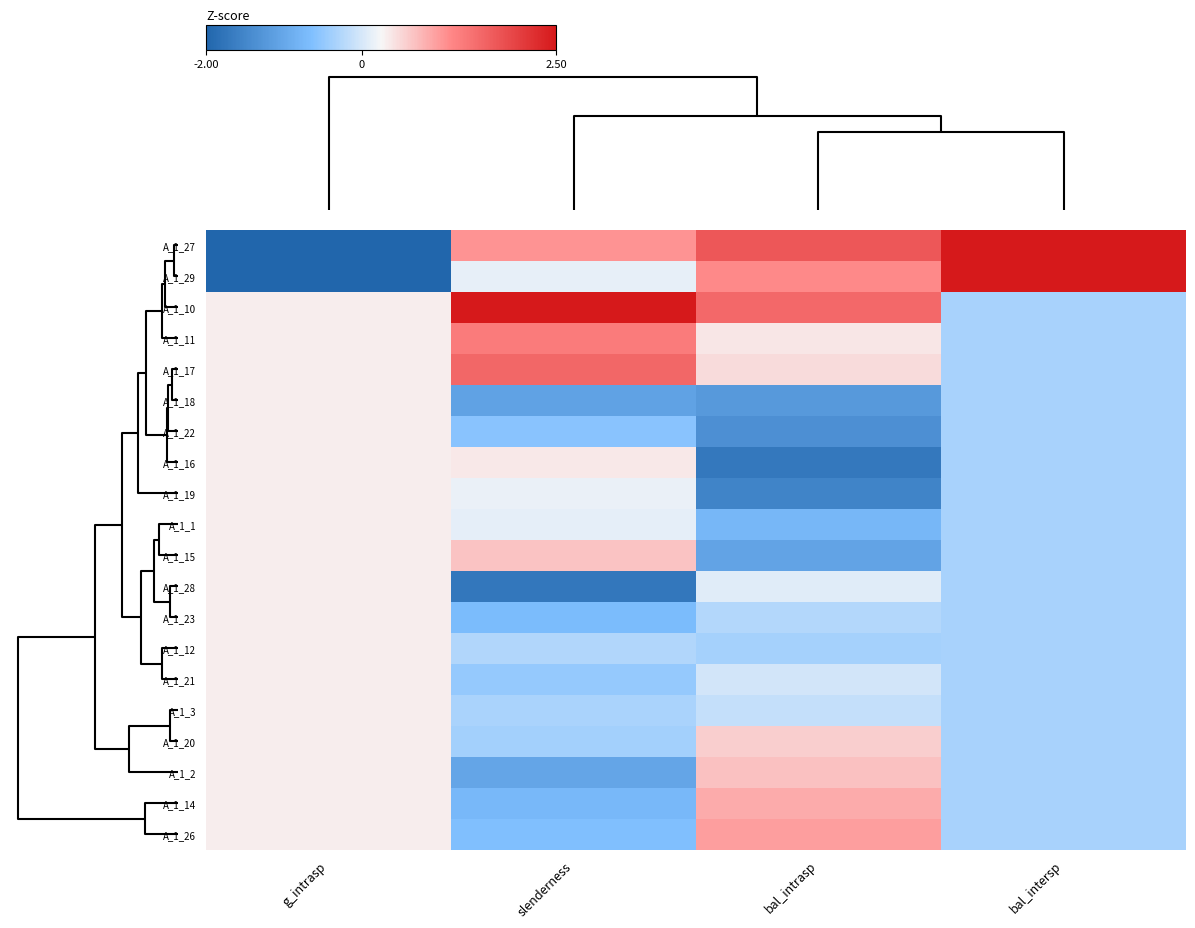

Reading right to left, transcribe all the data shown in this chart.

A_1_27: bal_intersp=3.0	bal_intrasp=1.7	slenderness=1.0	g_intrasp=-3.0
A_1_29: bal_intersp=3.0	bal_intrasp=1.1	slenderness=0.1	g_intrasp=-3.0
A_1_10: bal_intersp=-0.3	bal_intrasp=1.5	slenderness=2.6	g_intrasp=0.3
A_1_11: bal_intersp=-0.3	bal_intrasp=0.4	slenderness=1.3	g_intrasp=0.3
A_1_17: bal_intersp=-0.3	bal_intrasp=0.5	slenderness=1.5	g_intrasp=0.3
A_1_18: bal_intersp=-0.3	bal_intrasp=-1.2	slenderness=-1.1	g_intrasp=0.3
A_1_22: bal_intersp=-0.3	bal_intrasp=-1.4	slenderness=-0.6	g_intrasp=0.3
A_1_16: bal_intersp=-0.3	bal_intrasp=-1.7	slenderness=0.4	g_intrasp=0.3
A_1_19: bal_intersp=-0.3	bal_intrasp=-1.5	slenderness=0.2	g_intrasp=0.3
A_1_1: bal_intersp=-0.3	bal_intrasp=-0.8	slenderness=0.1	g_intrasp=0.3
A_1_15: bal_intersp=-0.3	bal_intrasp=-1.1	slenderness=0.7	g_intrasp=0.3
A_1_28: bal_intersp=-0.3	bal_intrasp=0.1	slenderness=-1.7	g_intrasp=0.3
A_1_23: bal_intersp=-0.3	bal_intrasp=-0.2	slenderness=-0.7	g_intrasp=0.3
A_1_12: bal_intersp=-0.3	bal_intrasp=-0.4	slenderness=-0.3	g_intrasp=0.3
A_1_21: bal_intersp=-0.3	bal_intrasp=-0.0	slenderness=-0.5	g_intrasp=0.3
A_1_3: bal_intersp=-0.3	bal_intrasp=-0.1	slenderness=-0.3	g_intrasp=0.3
A_1_20: bal_intersp=-0.3	bal_intrasp=0.6	slenderness=-0.4	g_intrasp=0.3
A_1_2: bal_intersp=-0.3	bal_intrasp=0.7	slenderness=-1.0	g_intrasp=0.3
A_1_14: bal_intersp=-0.3	bal_intrasp=0.9	slenderness=-0.7	g_intrasp=0.3
A_1_26: bal_intersp=-0.3	bal_intrasp=1.0	slenderness=-0.6	g_intrasp=0.3